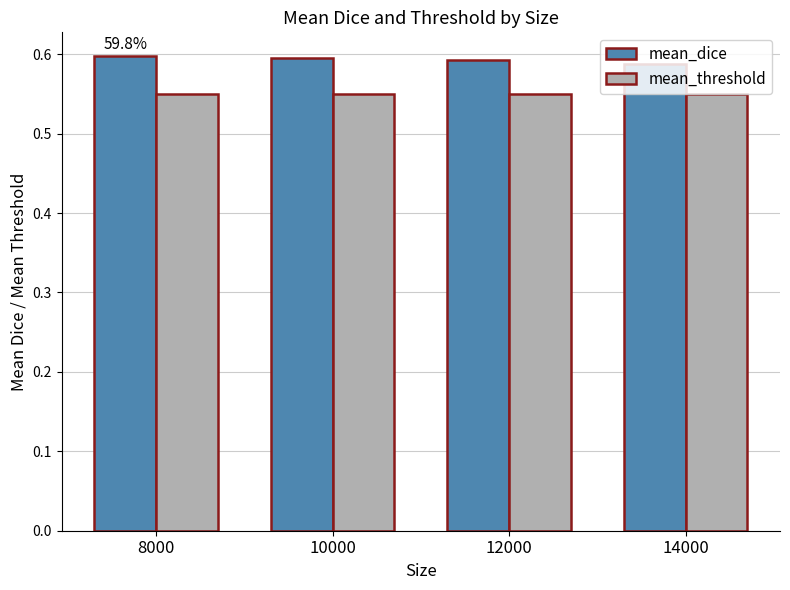

The mean_dice series shows 0.6 at 10000. True or false?

True